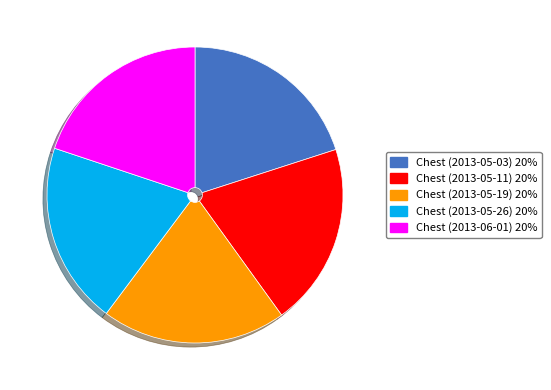

Is the sum of Chest (2013-06-01) and Chest (2013-05-26) greater than half?

No